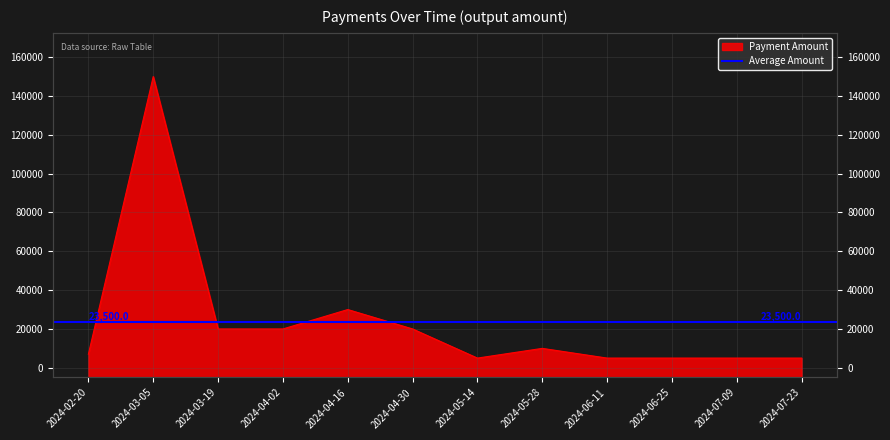

True or false: the data shows 3333 at 2024-05-14.

False